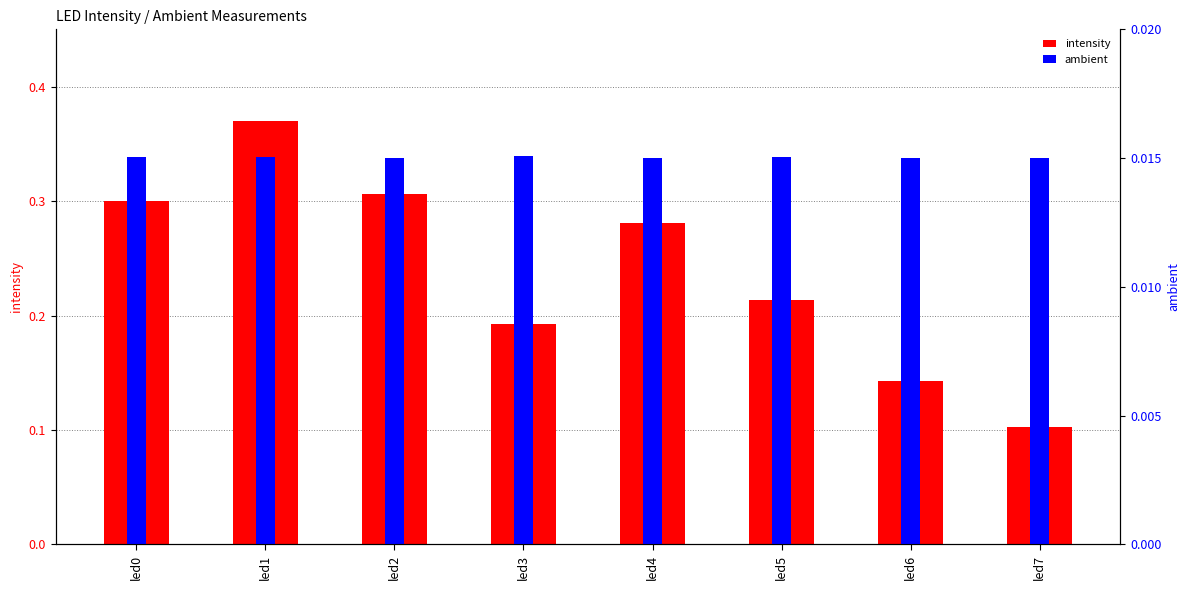

What are all the series names shown in the legend?

intensity, ambient